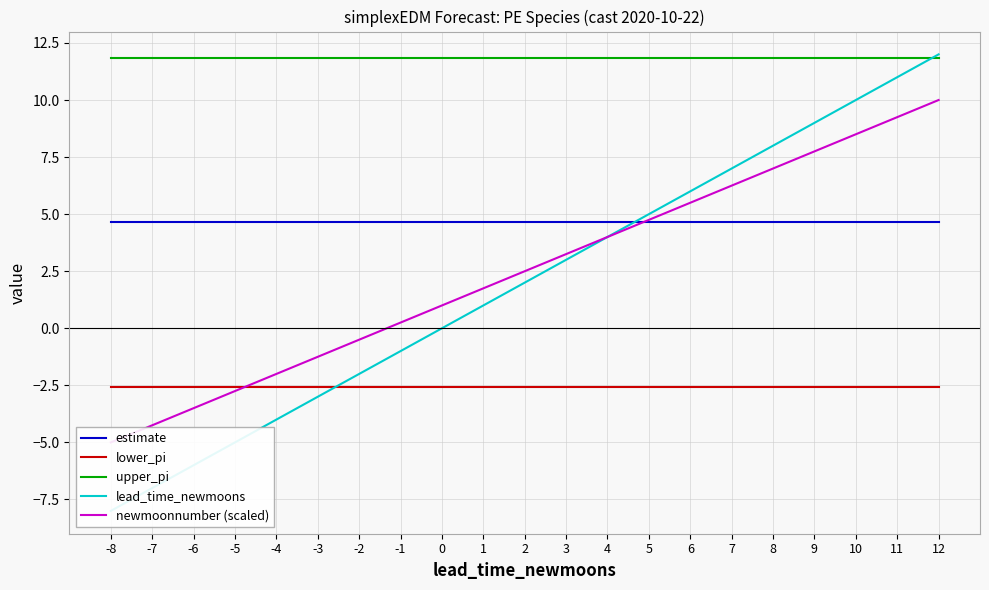

Does the chart display data point markers on the line(s)?

No